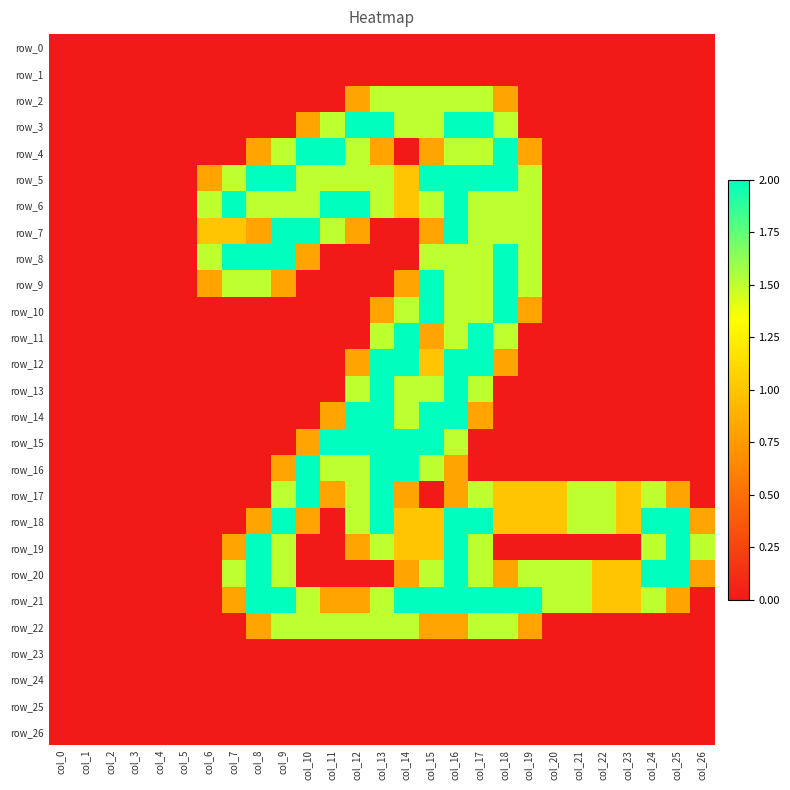

What is the average value of the row_19 series?

0.6